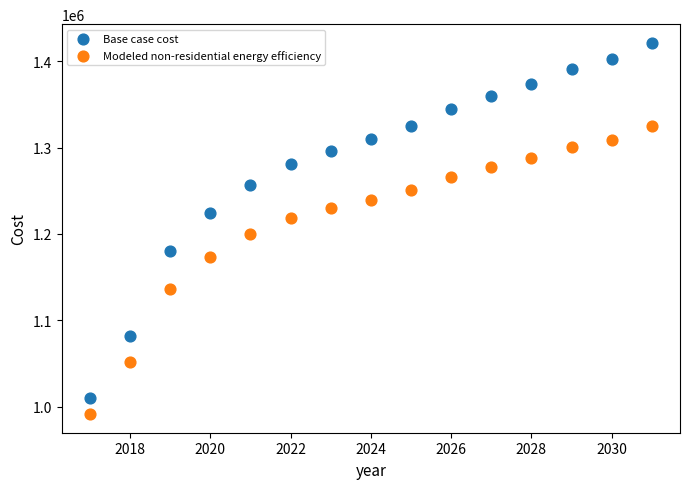

Across all data points, what is the range of X values (max minus min)?

14.0